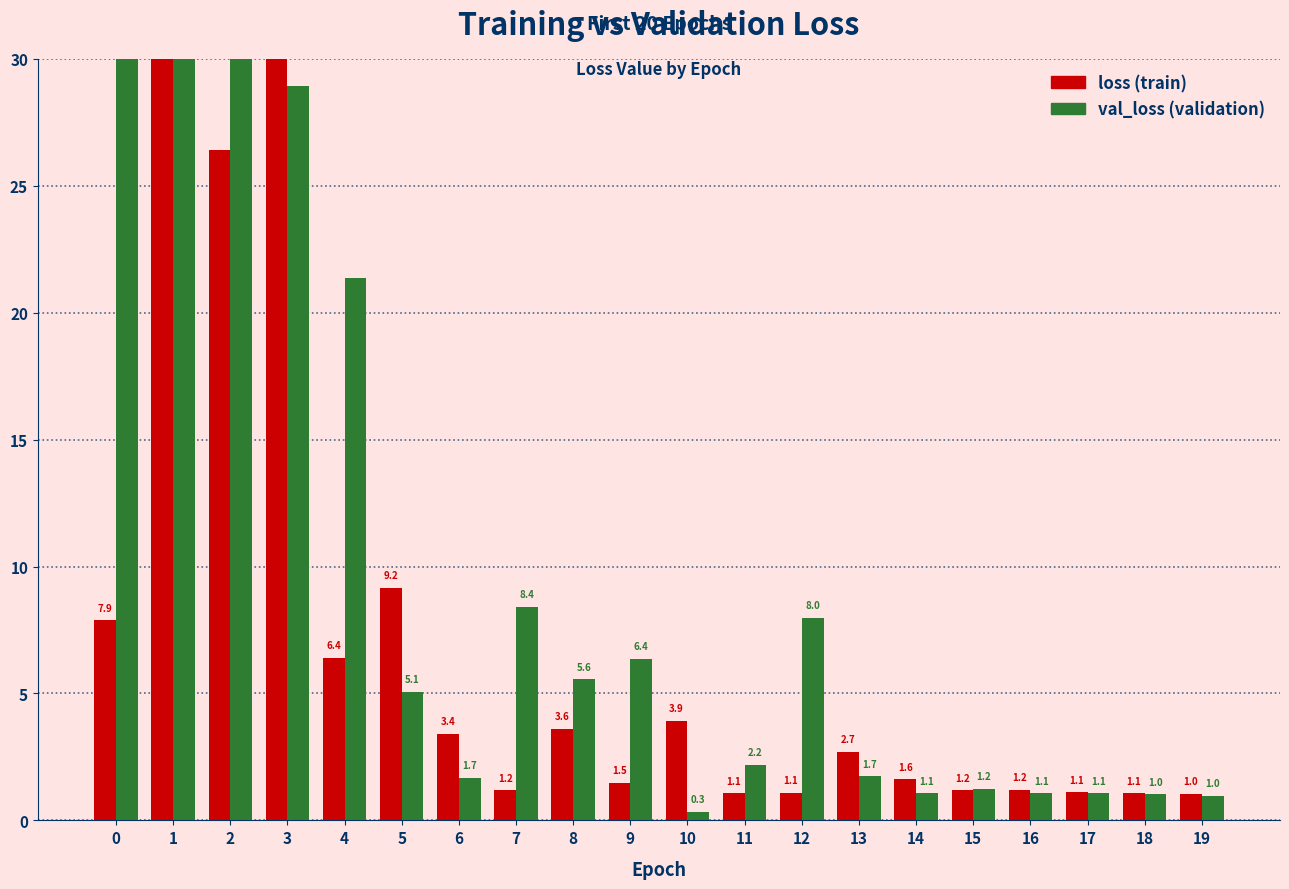

Which series has the largest total across all categories?

val_loss